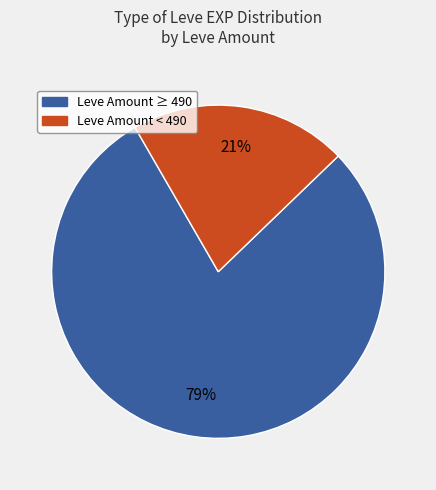

How many segments does this pie chart have?

2